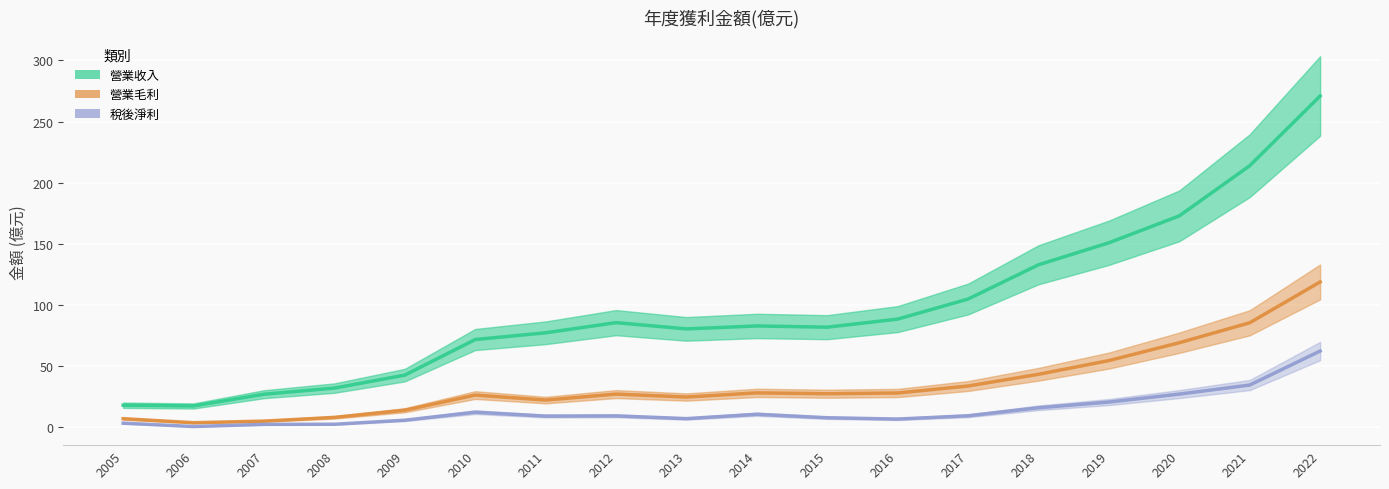

True or false: 稅後淨利 and 營業毛利 cross at least once.

False